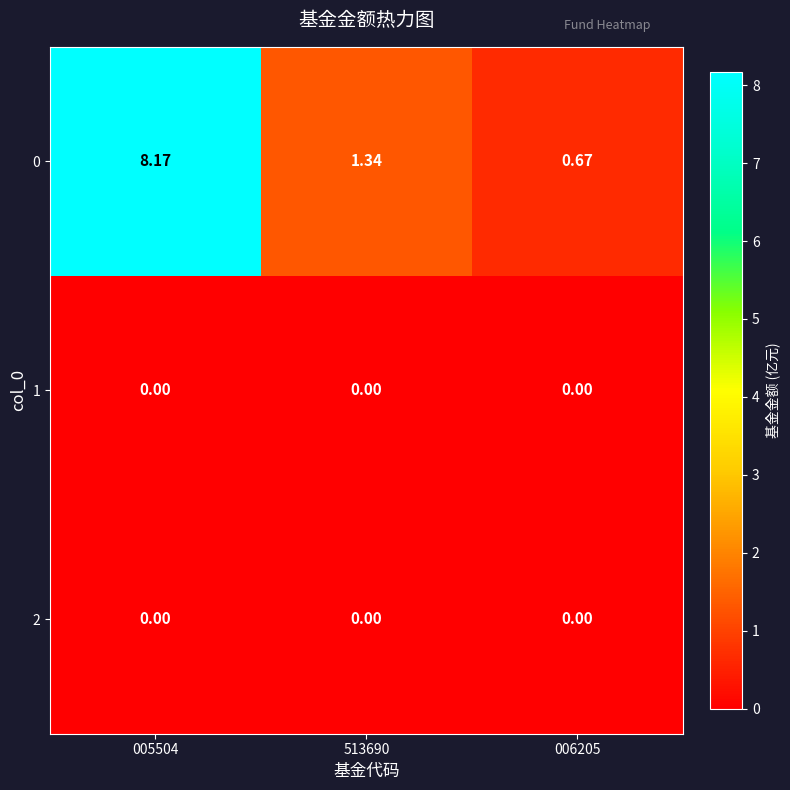

Is the value of 2 at 006205 greater than the value of 0 at 513690?

No